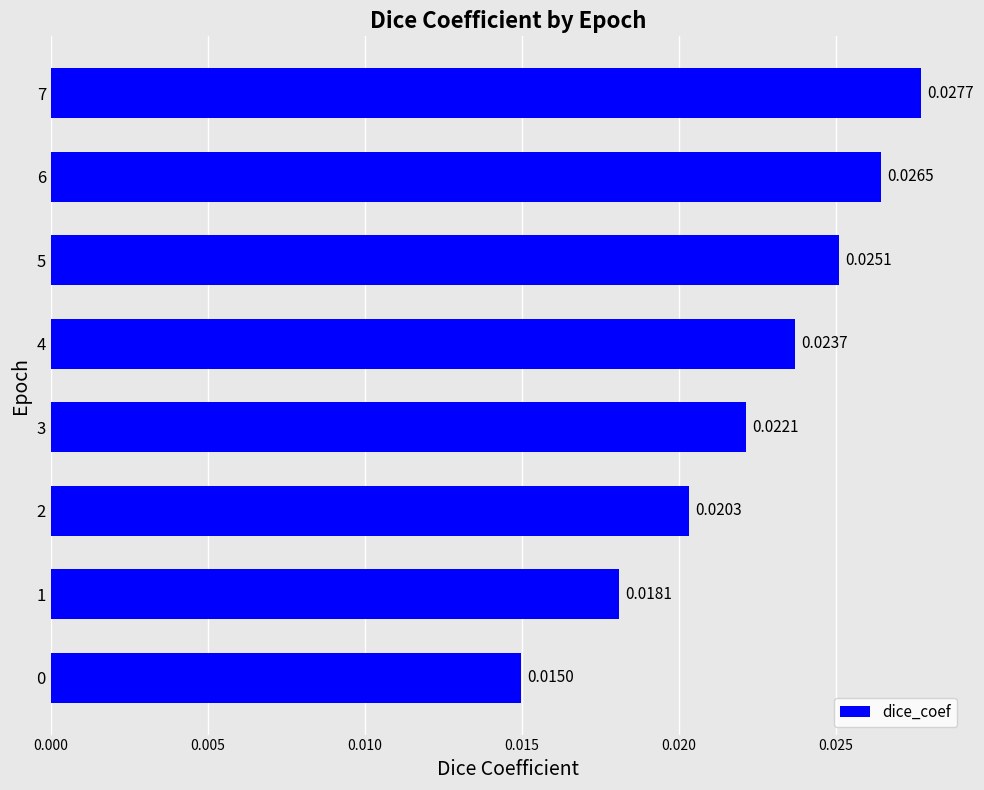

Between 1 and 5, which is larger?

5